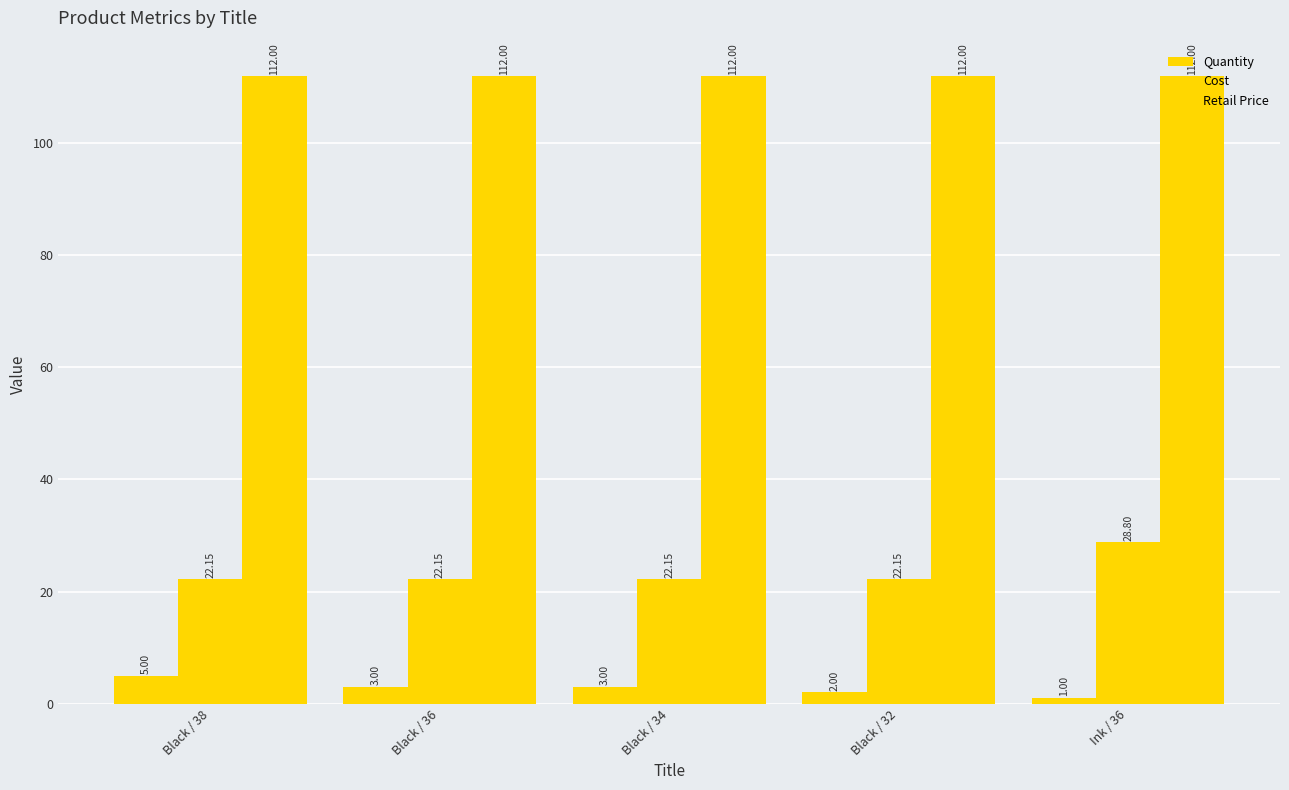

Which series has the largest total across all categories?

Retail Price